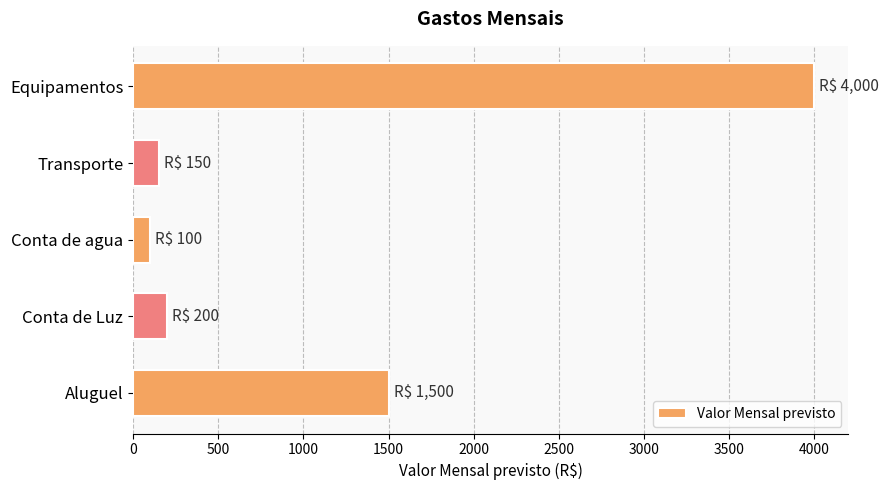

What is the change in value from Conta de agua to Equipamentos?

+3900